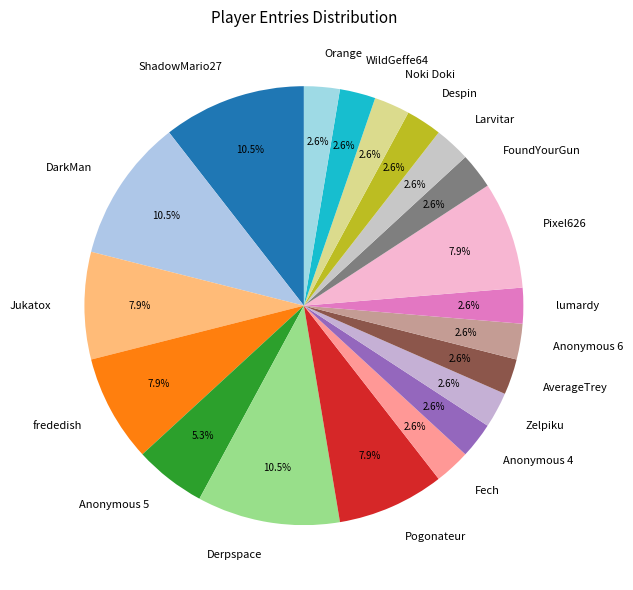

Does lumardy account for over 50% of the chart?

No